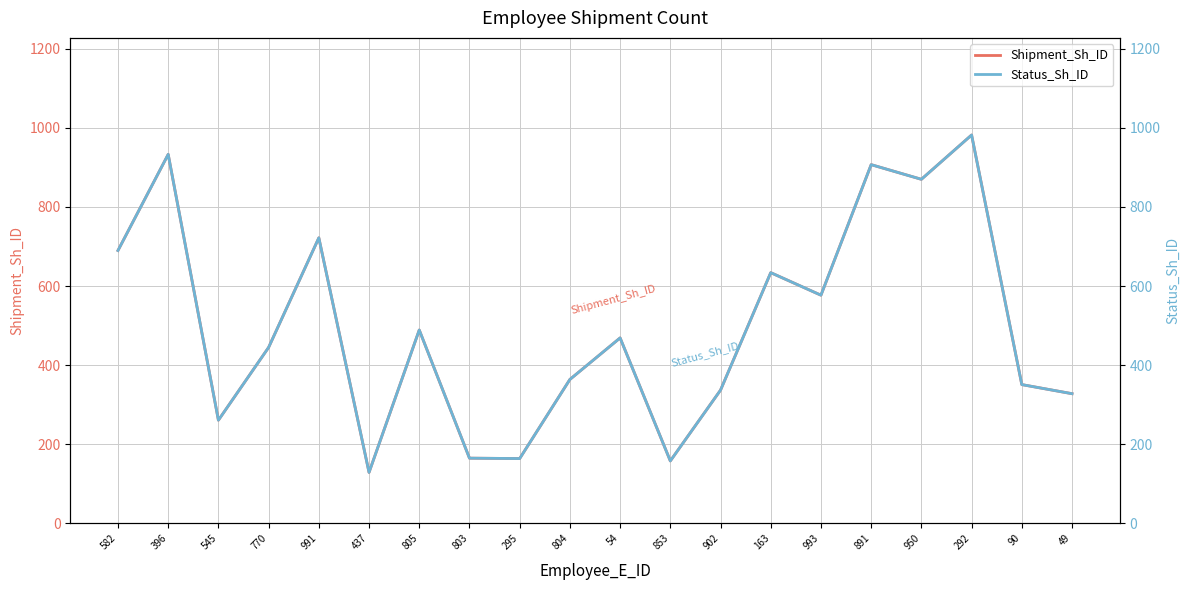

Does the chart have visible grid lines?

Yes